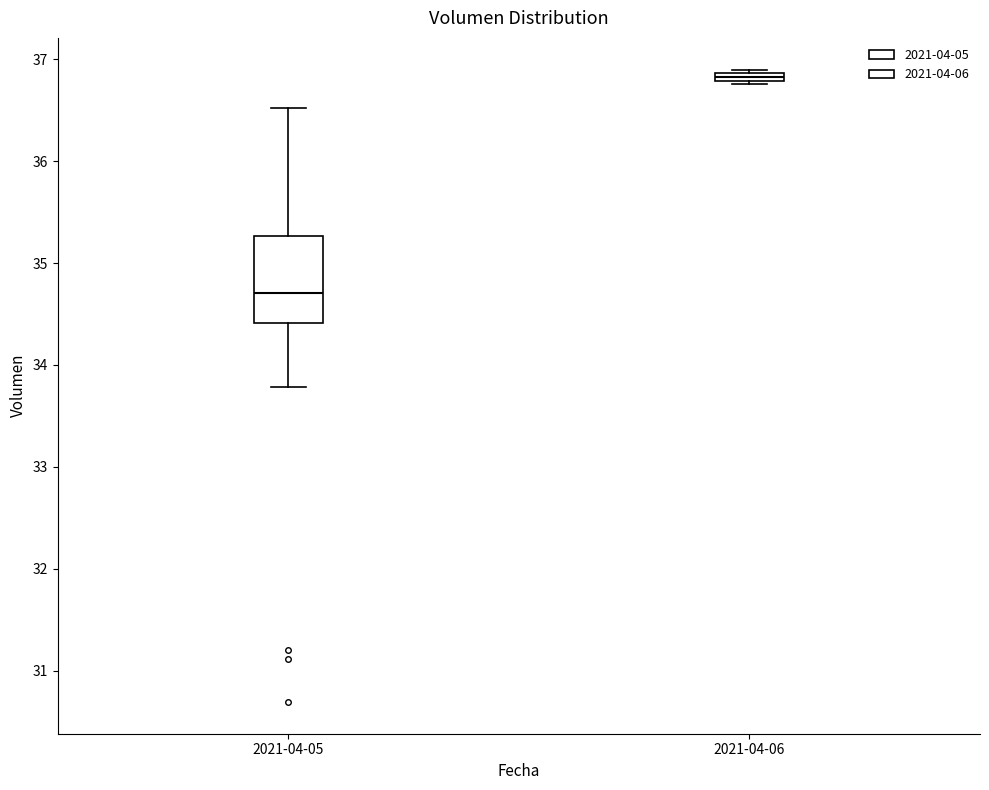

Which box has the lowest median line?

2021-04-05